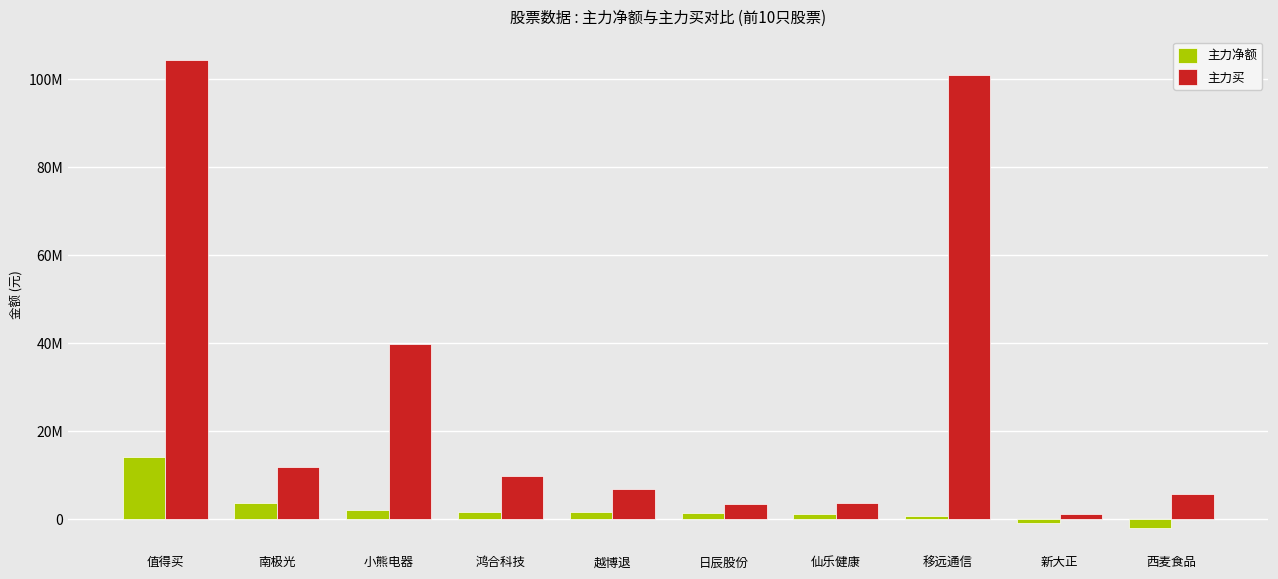

Are the bars horizontal?

No